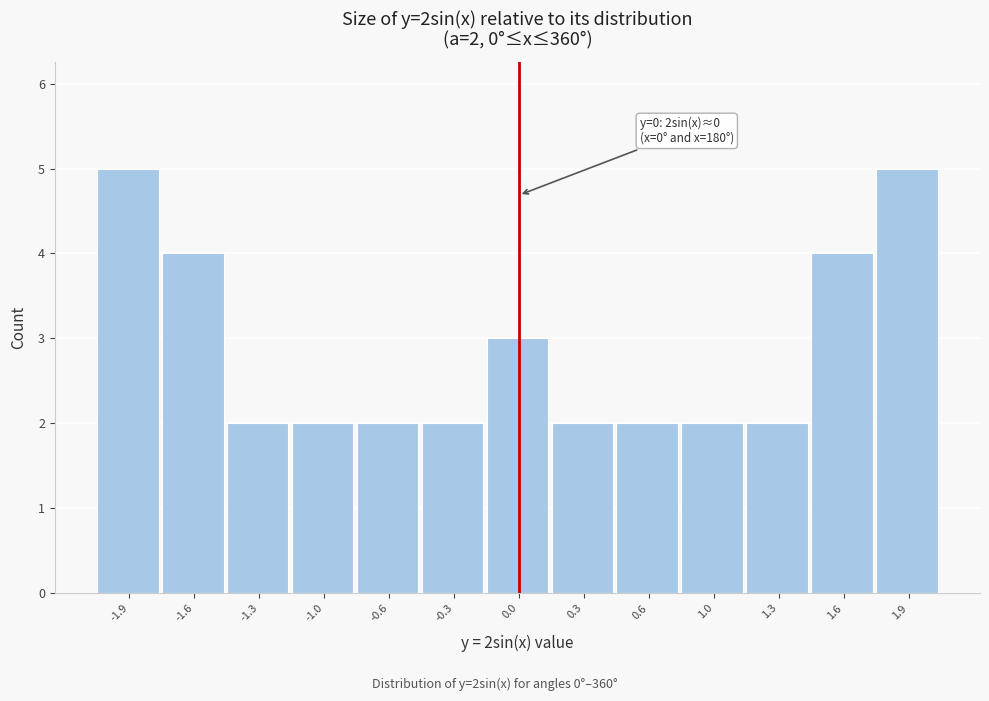

Reading left to right, what are all the values shown in this chart?

-1.9=5	-1.6=4	-1.3=2	-1.0=2	-0.6=2	-0.3=2	0.0=3	0.3=2	0.6=2	1.0=2	1.3=2	1.6=4	1.9=5